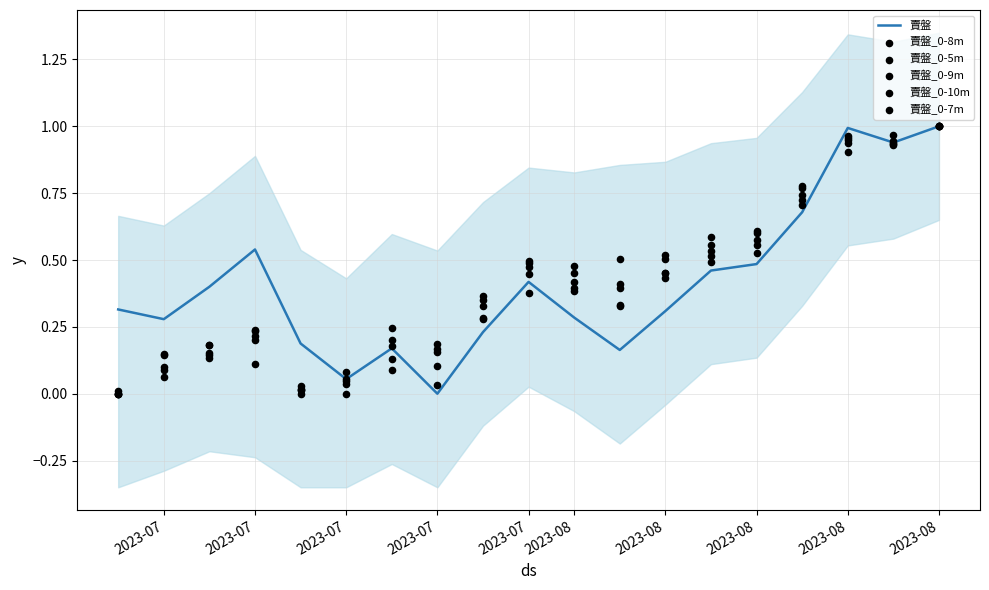

What are all the series names shown in the legend?

賣盤, 賣盤_0-8m, 賣盤_0-5m, 賣盤_0-9m, 賣盤_0-10m, 賣盤_0-7m